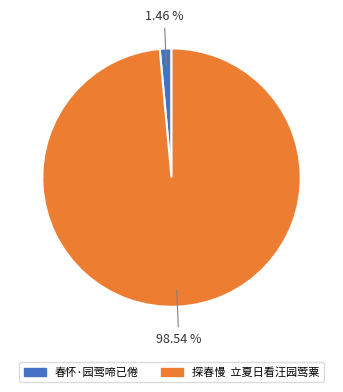

Between 探春慢 立夏日看汪园莺粟 and 春怀·园莺啼已倦, which is larger?

探春慢 立夏日看汪园莺粟